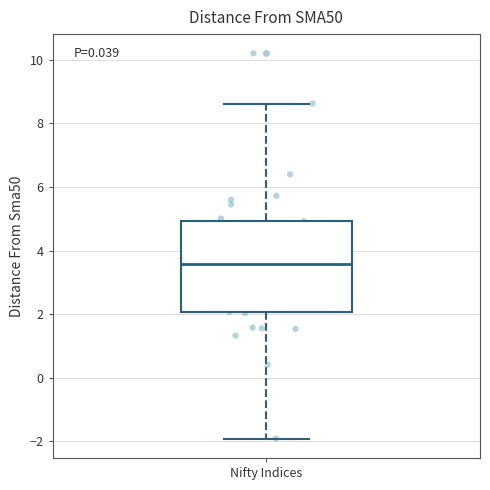

Where is the lower edge of the box for Nifty Indices on the y-axis? The values are not printed on the chart, so give them approximately, as read against the axis.

2.0